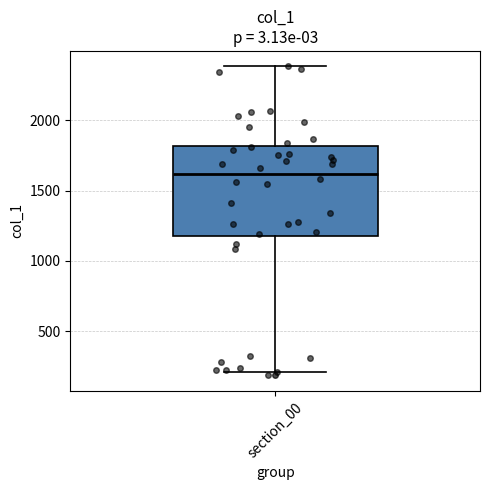

Read this box plot against the y-axis: the position of the median line, the range covered by the box, and the ends of both whiskers. The values are not printed on the chart, so give them approximately, as read against the axis.

median 1600, box 1150 to 1800, whiskers 200 to 2400